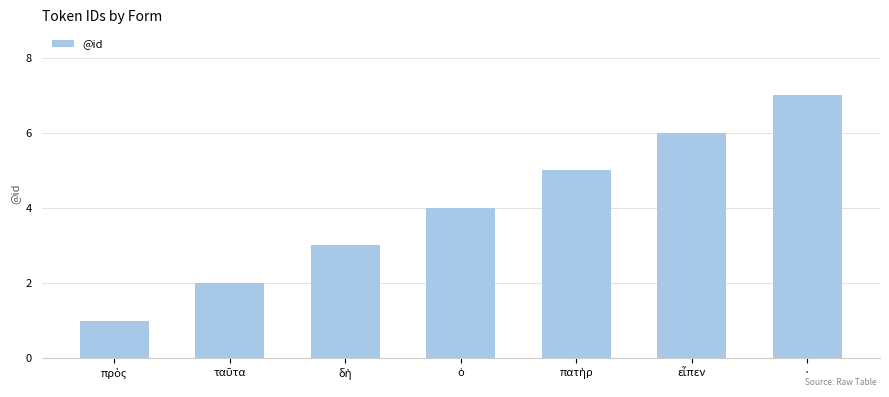

How many bars are there in total?

7